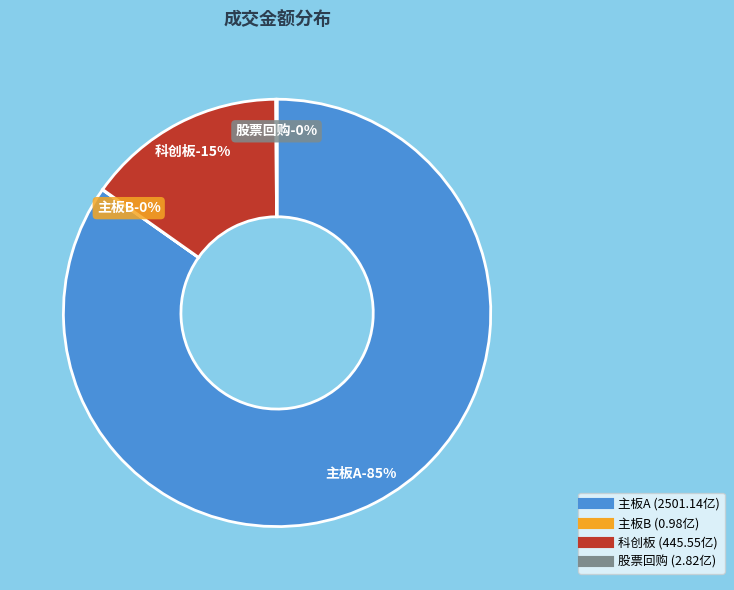

What is the smallest slice in the pie chart?

主板B